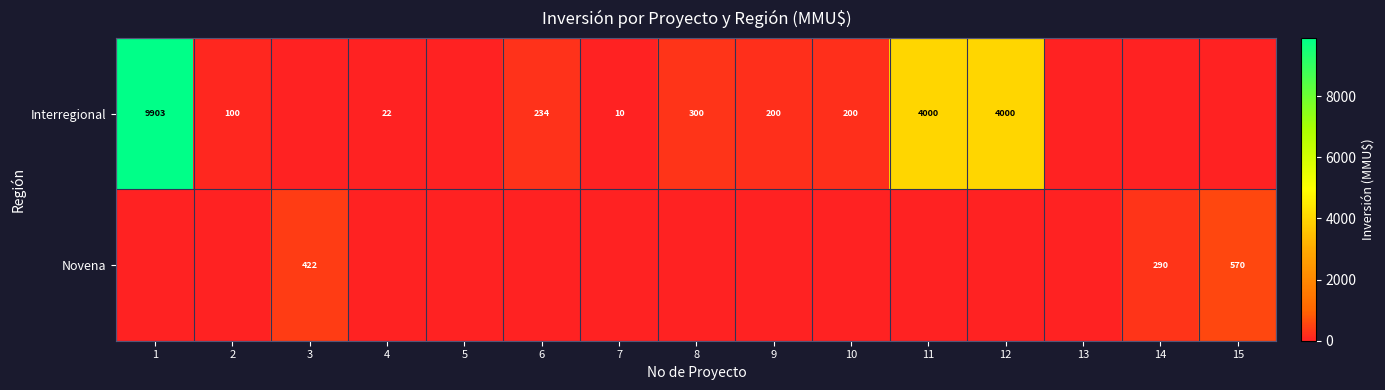

True or false: Interregional has a value of 100 at 2.

True